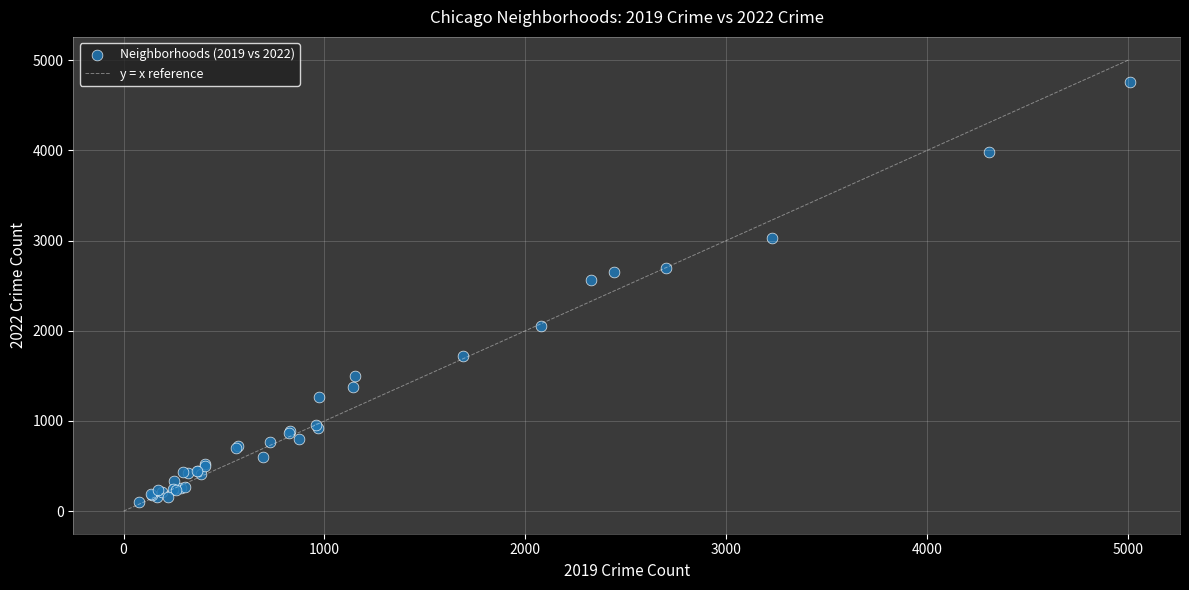

What Y value in the scatter plot is closest to 2430?

2566